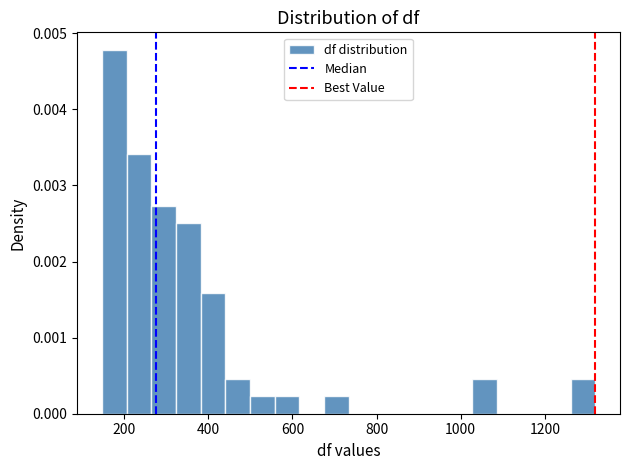

Around what value on the x-axis is the tallest bar? Give the approximate position of its centre, as read against the axis.

180